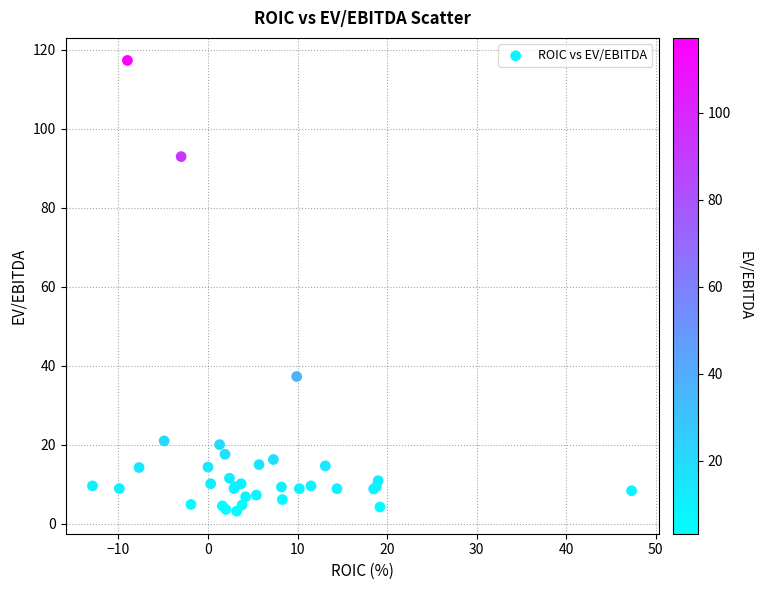

What Y value in the scatter plot is closest to 60?

37.3